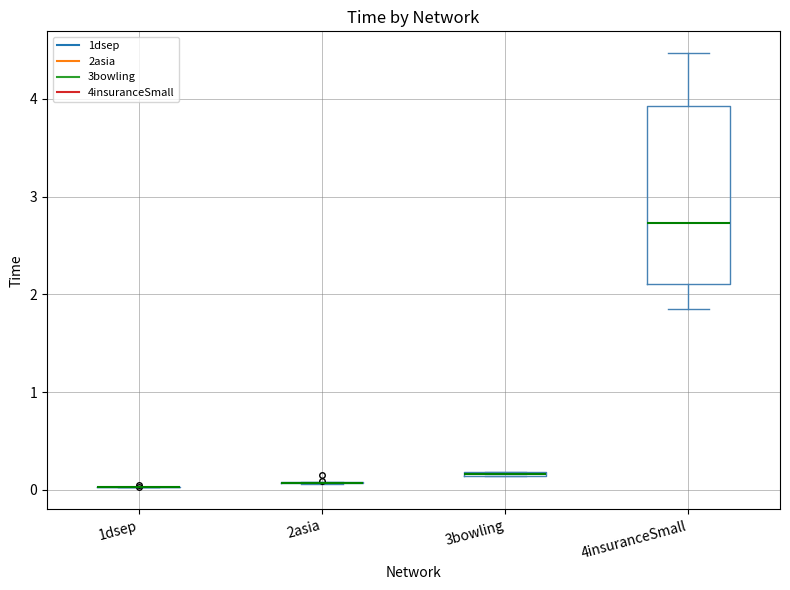

Comparing the boxes themselves (not the whiskers), which one is the tallest?

4insuranceSmall